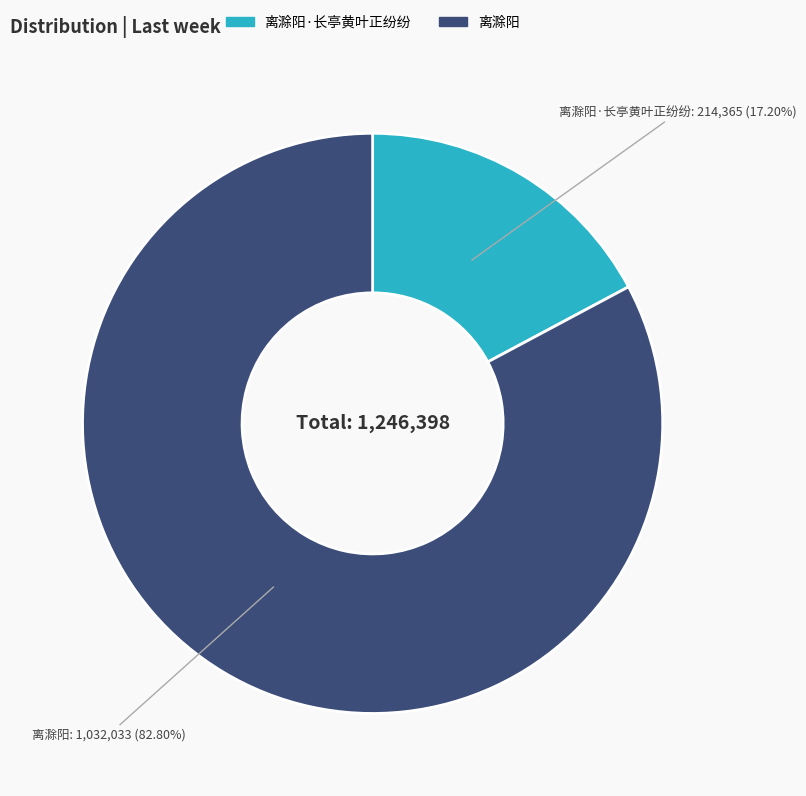

Count the number of slices in the pie.

2